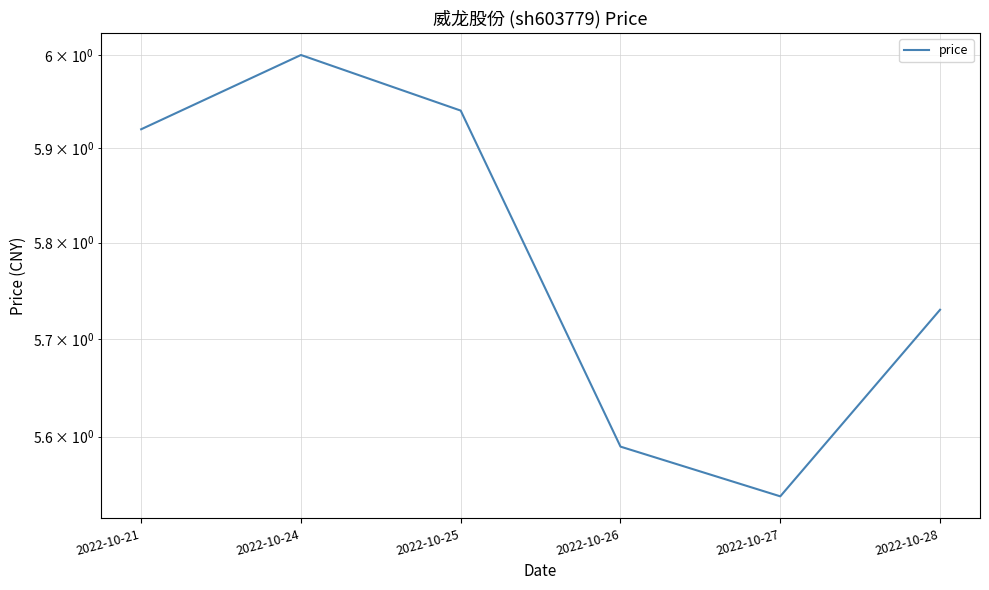

The chart shows a value of 9.7 at 2022-10-27. True or false?

False